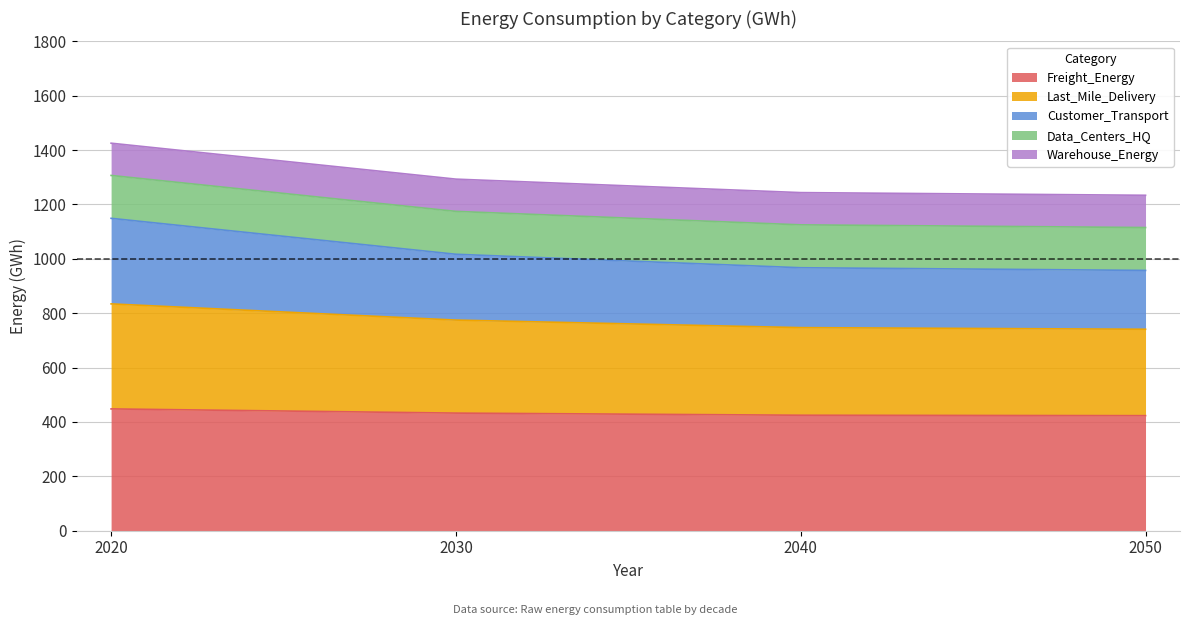

What is the highest value of the Freight_Energy series?

448.0